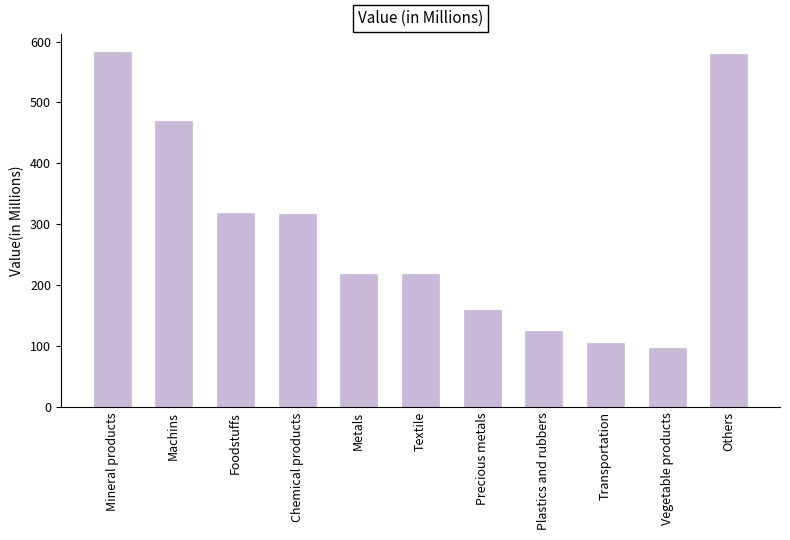

Does the chart contain any negative values?

No